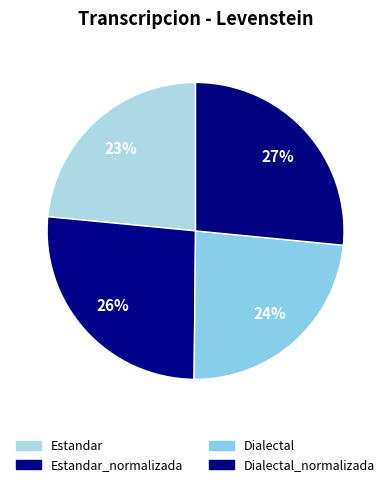

Is there any slice that represents more than half of the pie?

No